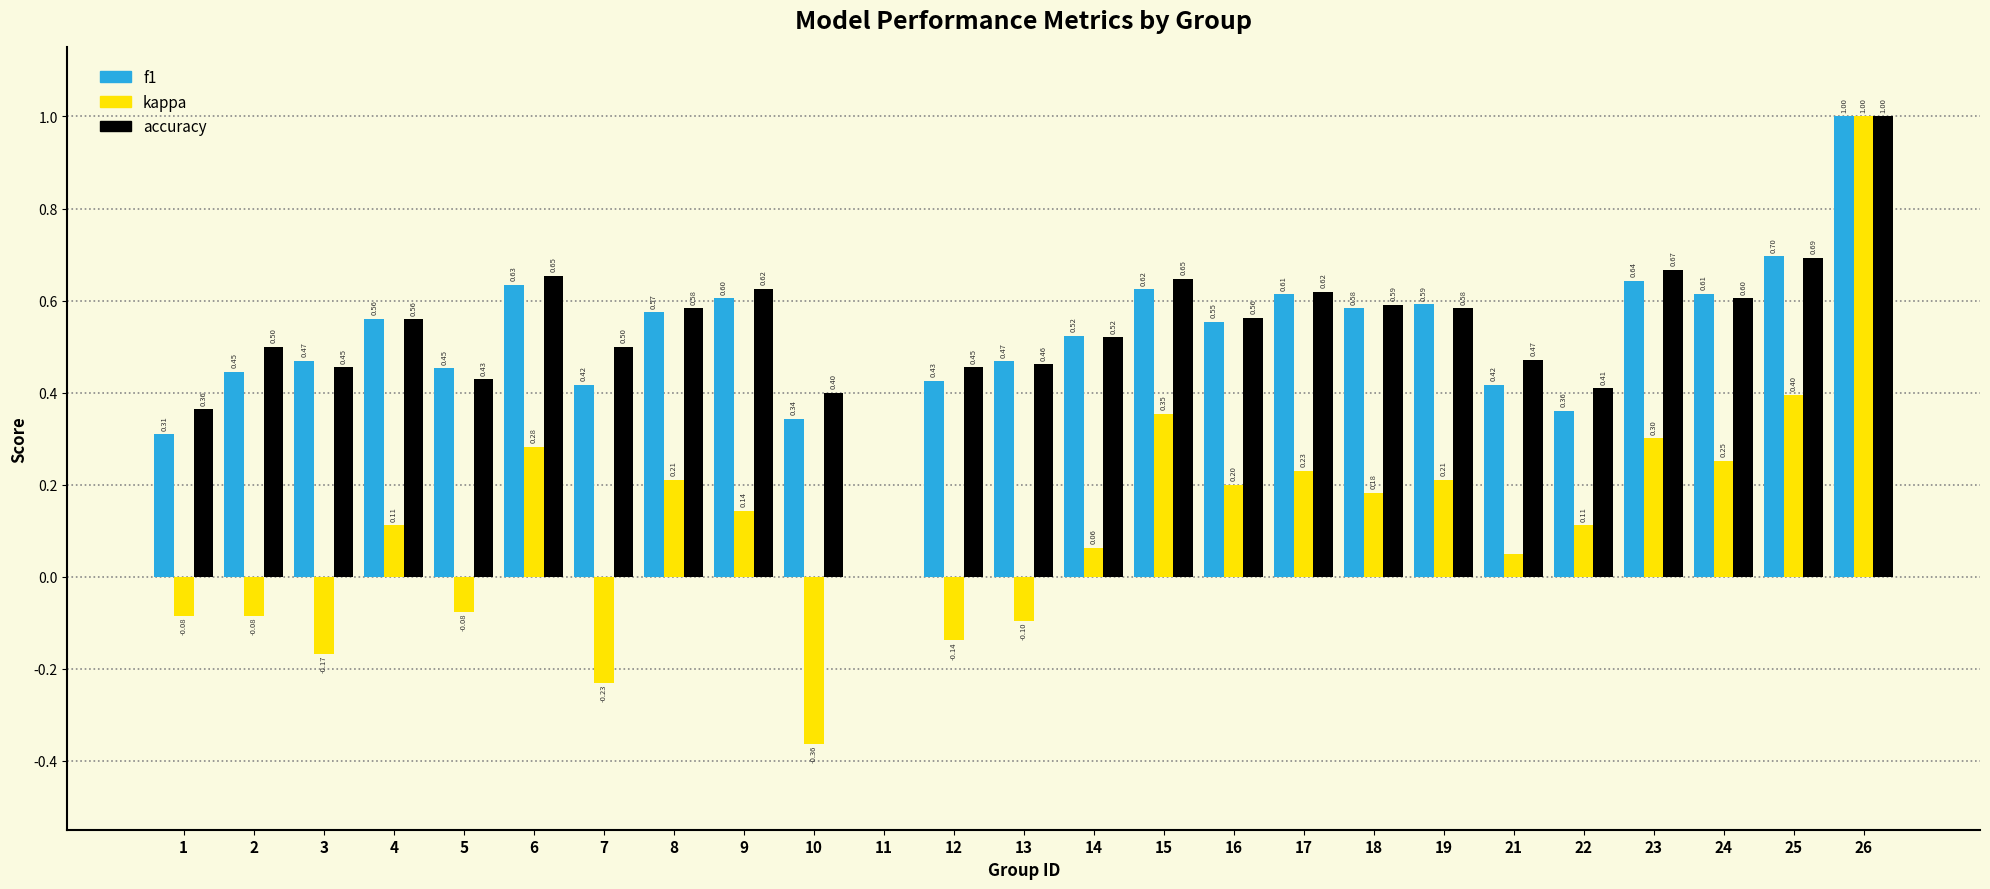

What is the total value across all series at 15?

1.6